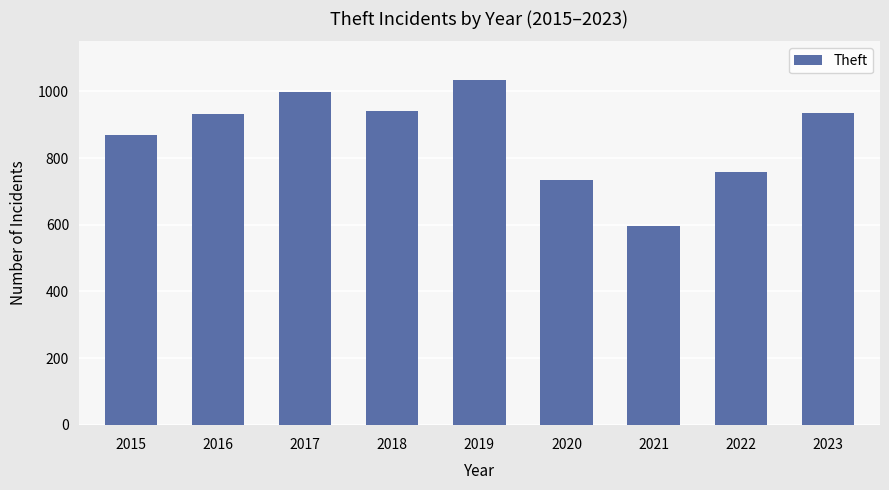

Approximately how many times larger is the value at 2021 compared to 2016?

0.6